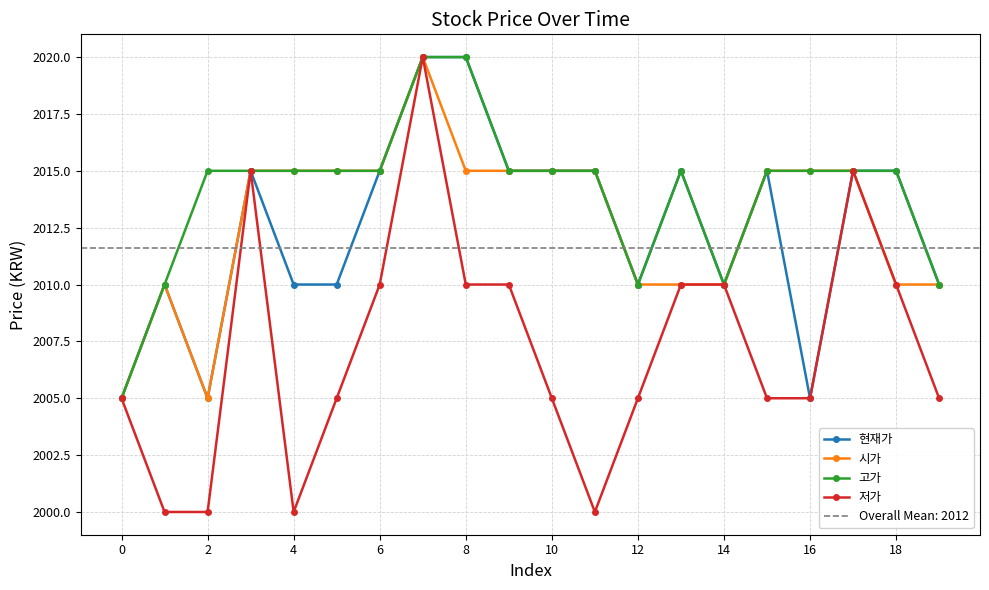

Rank the series at 15 from lowest to highest value.

저가, 현재가, 시가, 고가